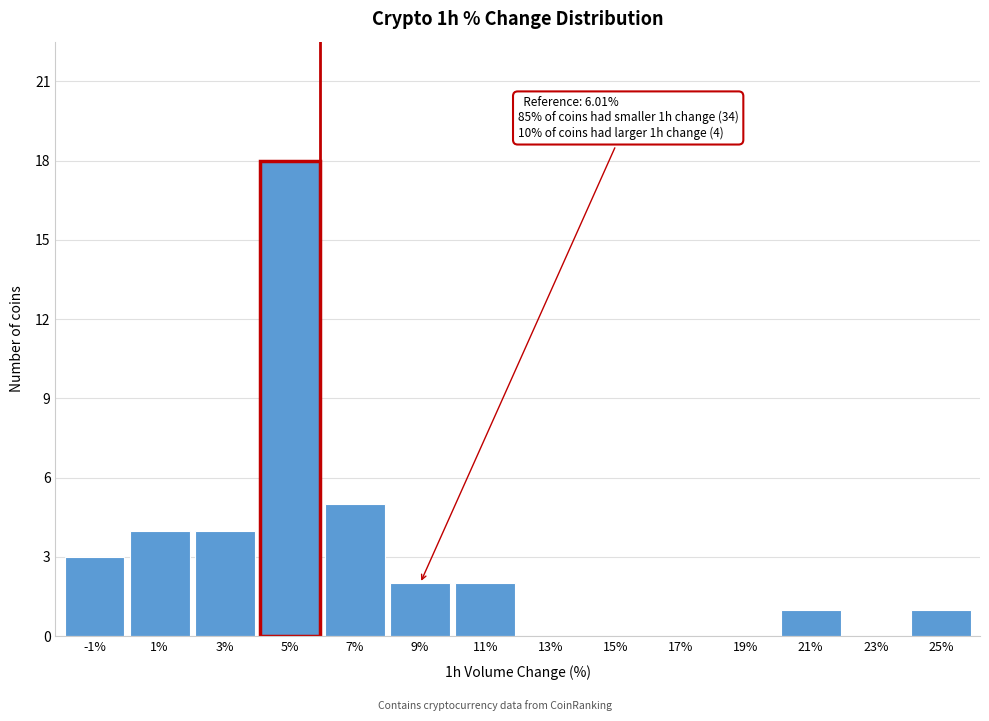

Reading left to right, what are all the values shown in this chart?

-1%=3	1%=4	3%=4	5%=18	7%=5	9%=2	11%=2	13%=0	15%=0	17%=0	19%=0	21%=1	23%=0	25%=1